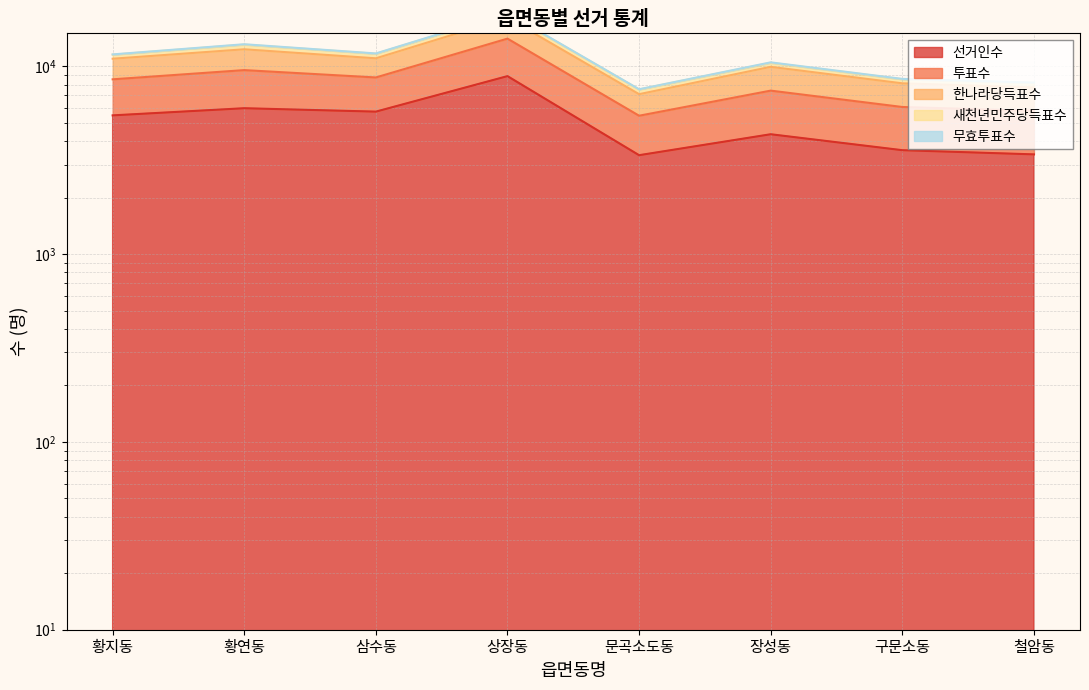

At which category does the chart reach its minimum across all series?

문곡소도동